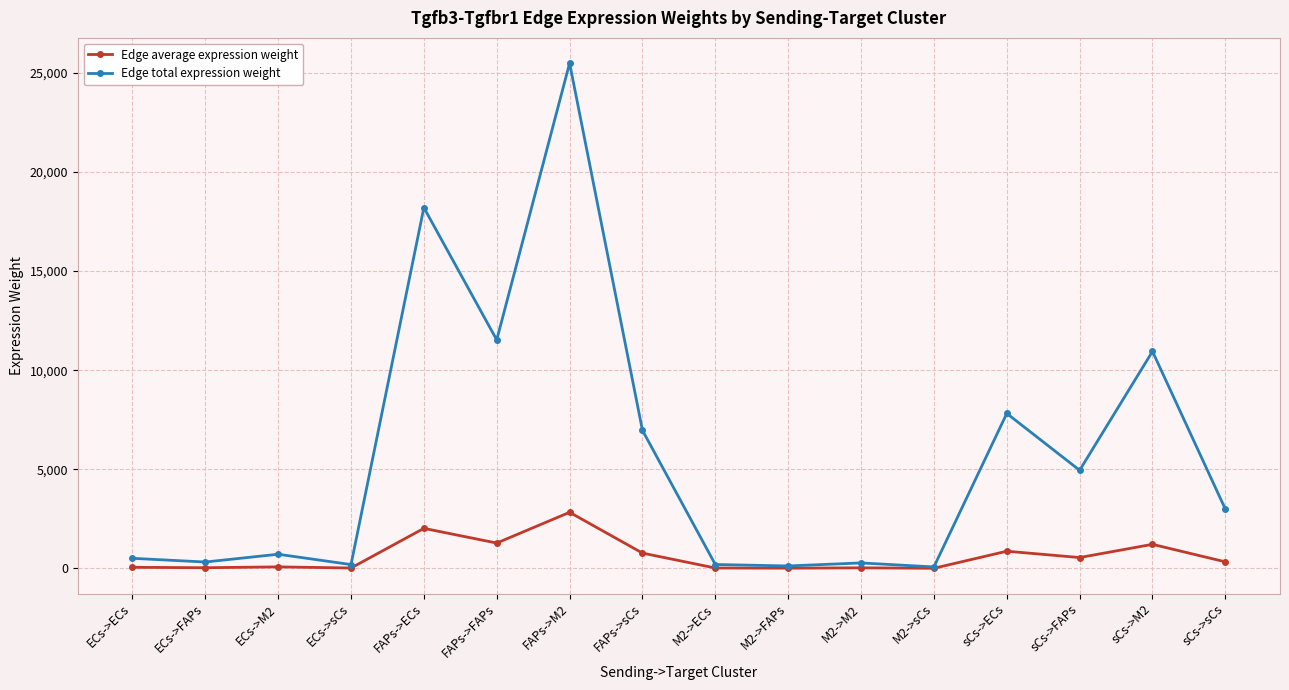

What is the lowest value of the Edge average expression weight series?

8.5